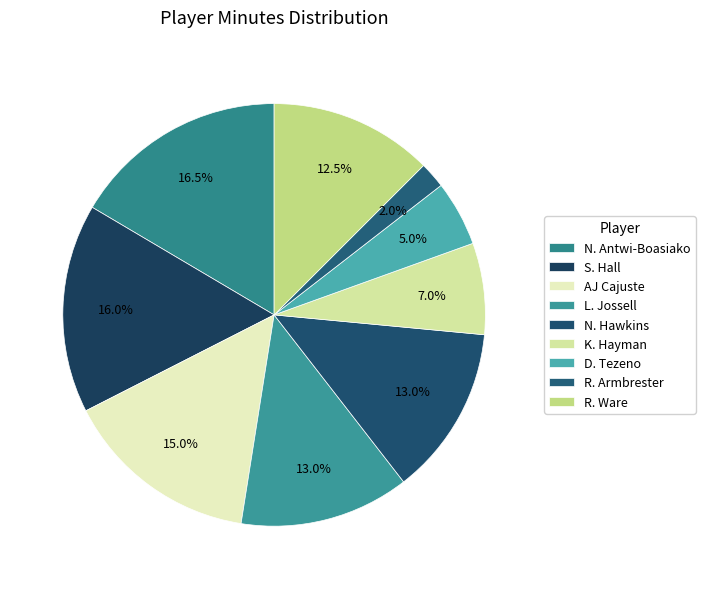

Count the number of slices in the pie.

9